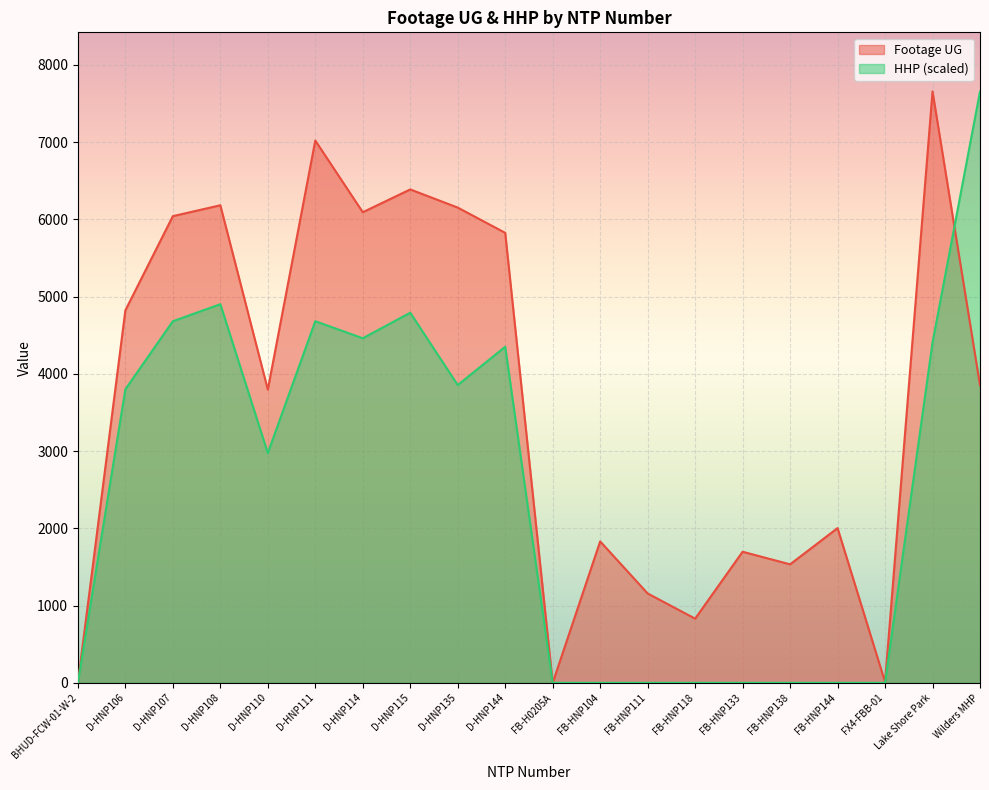

Reading left to right, list all the values displayed in this chart.

Footage UG: 0.0	4822.0	6041.0	6182.0	3796.0	7020.0	6092.0	6387.0	6152.0	5825.0	0.0	1831.0	1157.0	831.0	1697.0	1534.0	2003.0	11.0	7655.0	3853.0
HHP: 0.0	3800.0	4681.1	4901.4	2973.9	4681.1	4460.8	4791.3	3855.0	4350.7	0.0	0.0	0.0	0.0	0.0	0.0	0.0	0.0	4405.8	7655.0